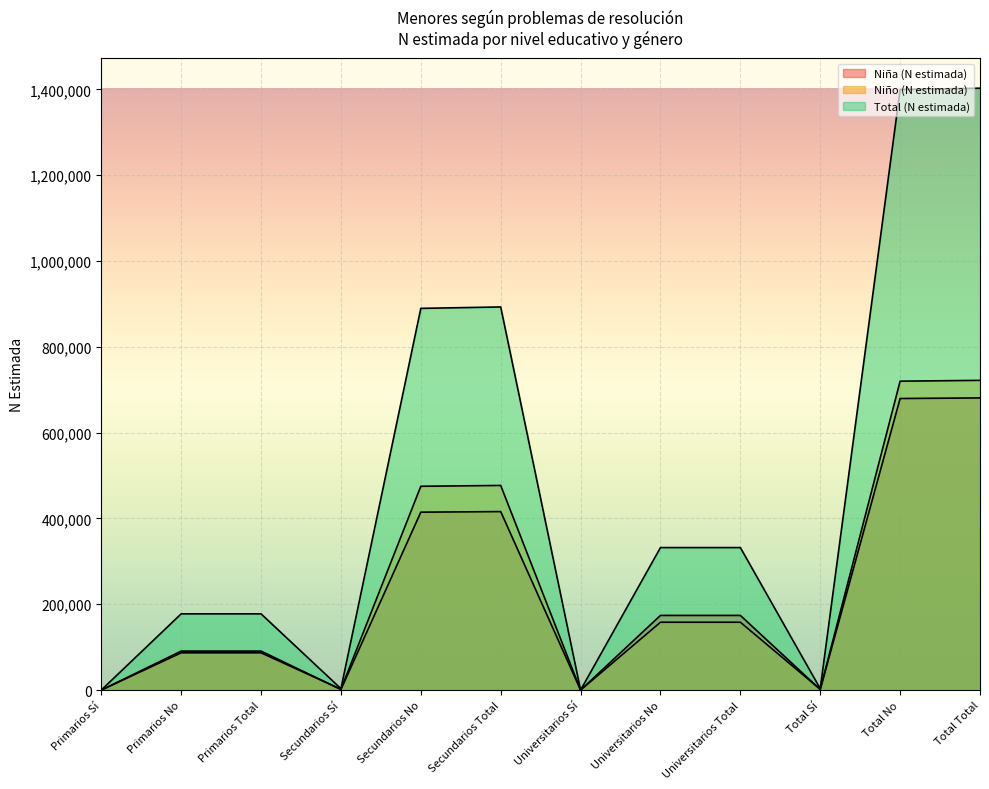

Is it true that Niño (N estimada) equals 721974 at Total Total?

True